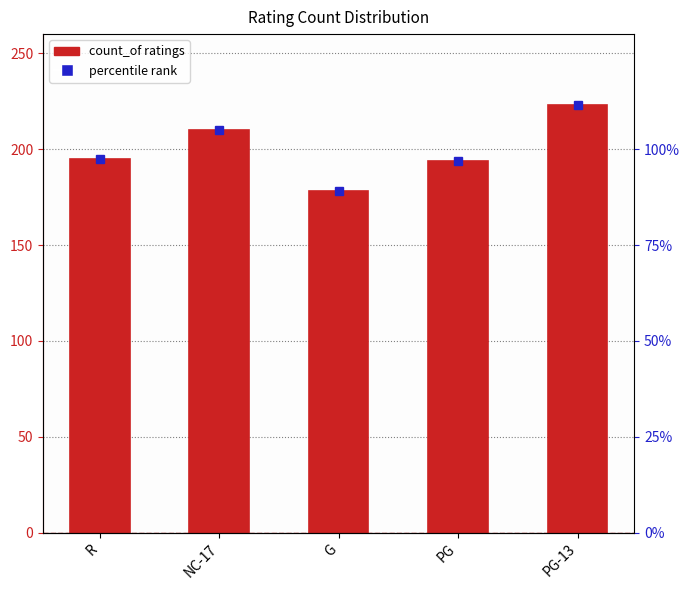

Reading left to right, what are all the values shown in this chart?

R=195	NC-17=210	G=178	PG=194	PG-13=223